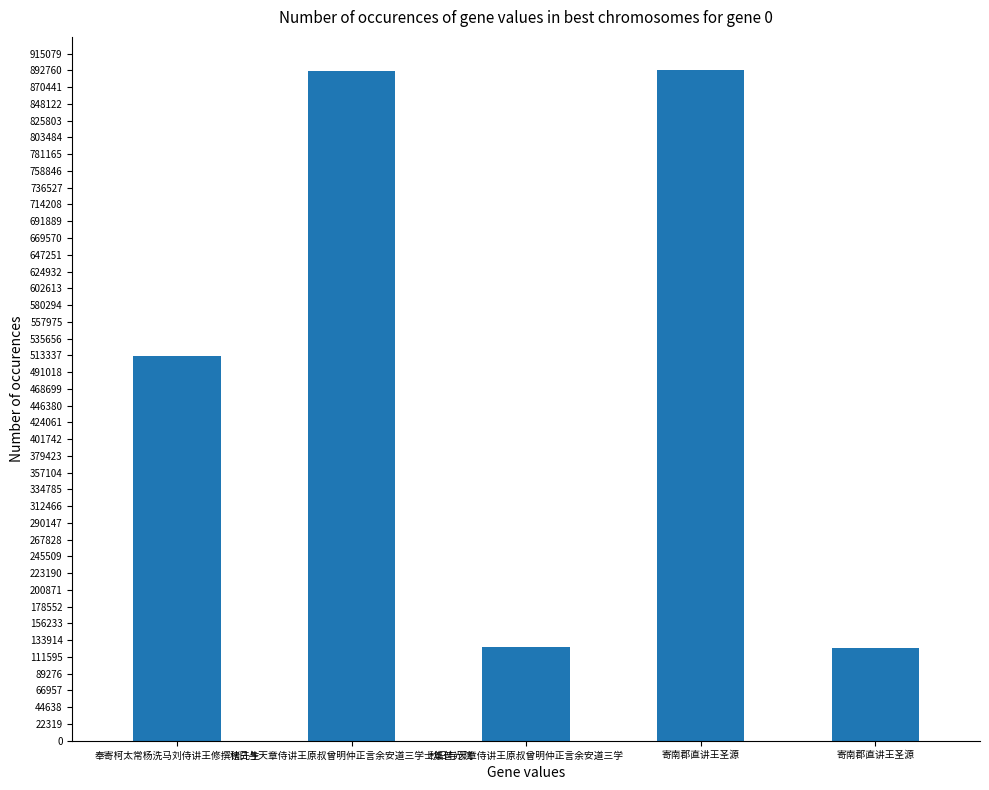

Is it true that the value at 秋日与天章侍讲王原叔曾明仲正言余安道三学士集普光院 is 892591?

True